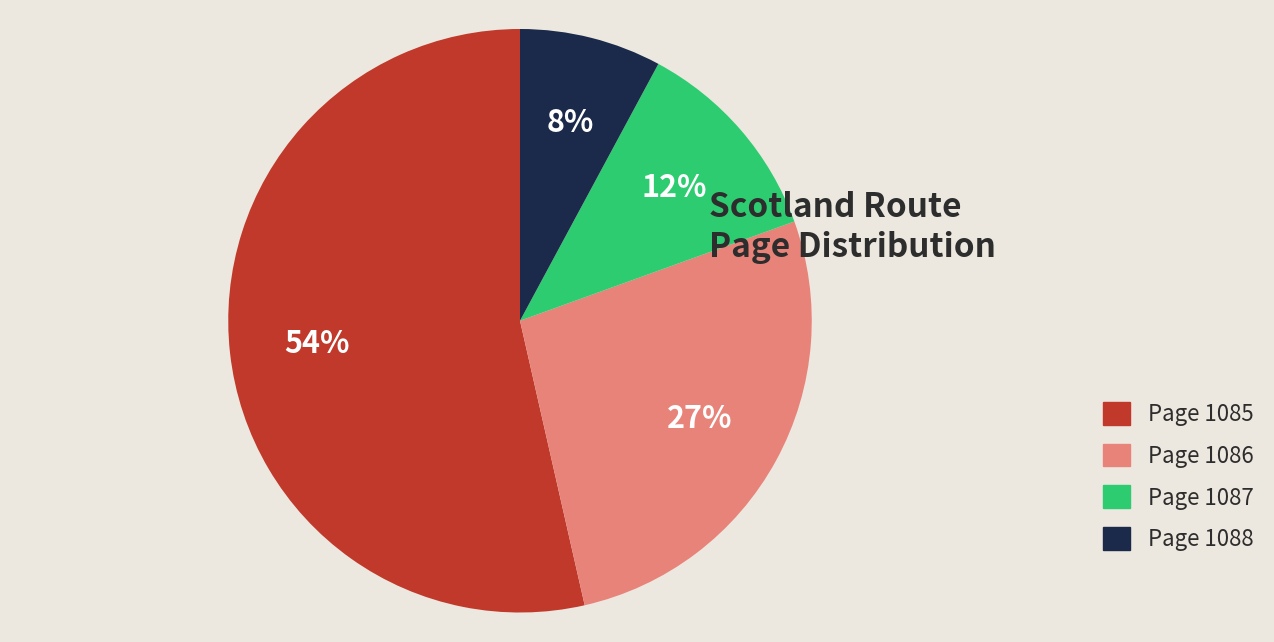

To the nearest percent, what is the average slice percentage?

25%